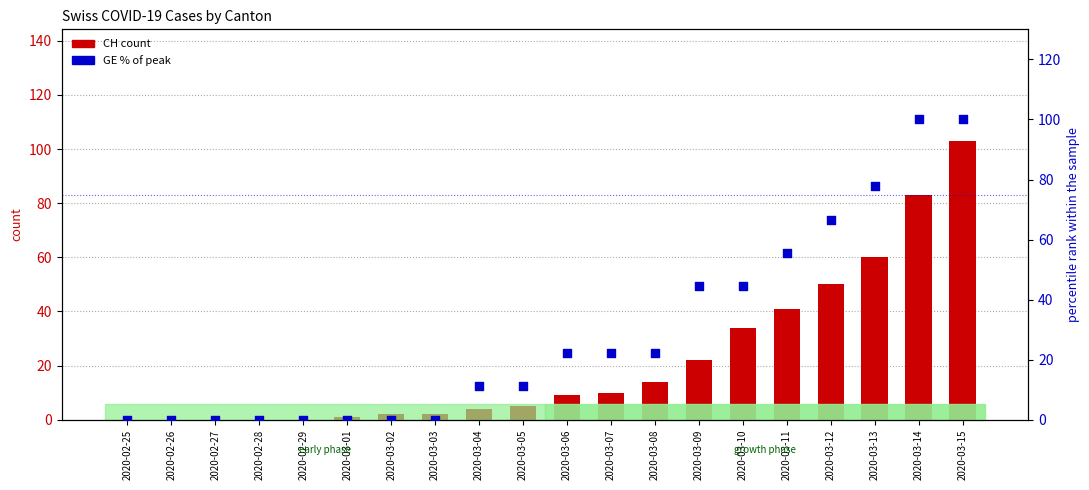

What is the total value across all series at 2020-03-06?

31.2